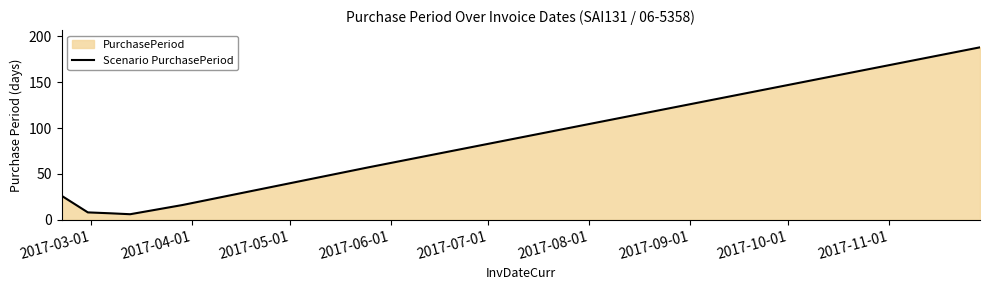

How many points are lower than both their immediate neighbors (excluding endpoints)?

1